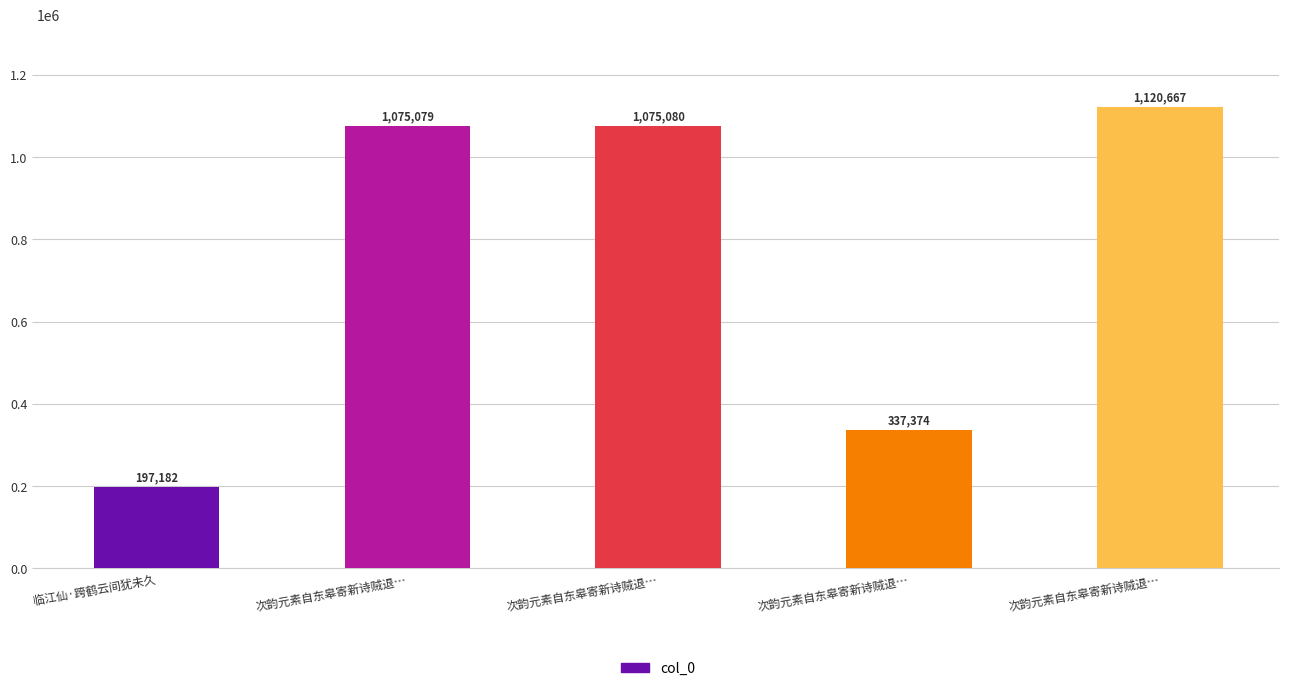

Rank the categories by value from lowest to highest.

临江仙·跨鹤云间犹未久, 次韵元素自东皋寄新诗贼退…, 次韵元素自东皋寄新诗贼退…, 次韵元素自东皋寄新诗贼退…, 次韵元素自东皋寄新诗贼退…